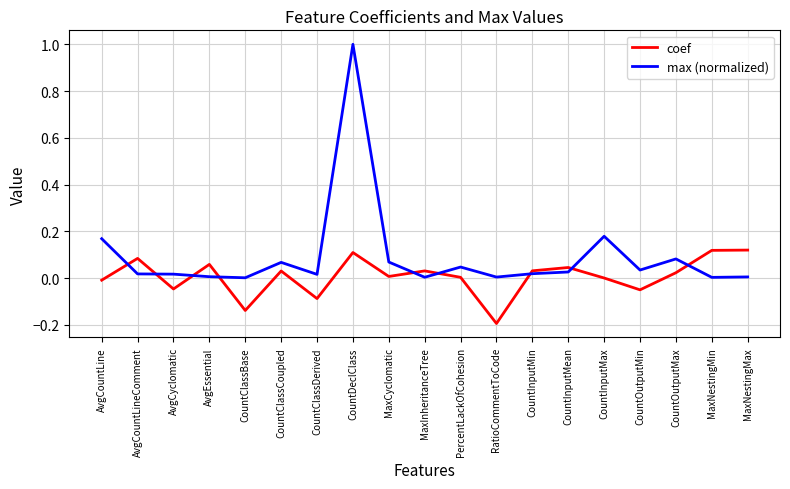

Which series has the largest total across all categories?

max (normalized)